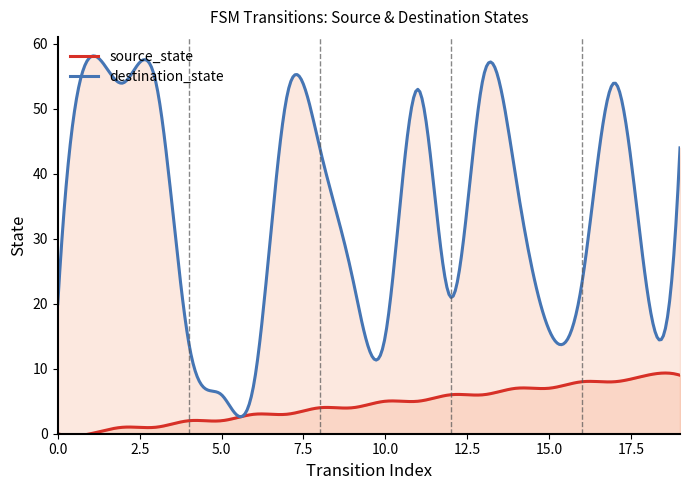

At 18, list the series in order from smallest to largest.

source_state, destination_state